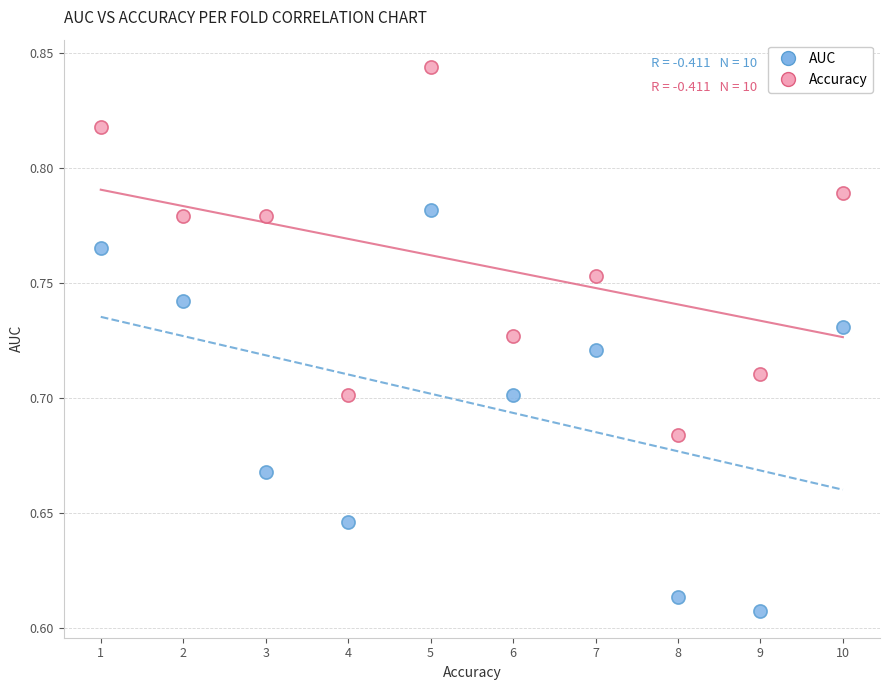

What are all the series names shown in the legend?

AUC, Accuracy